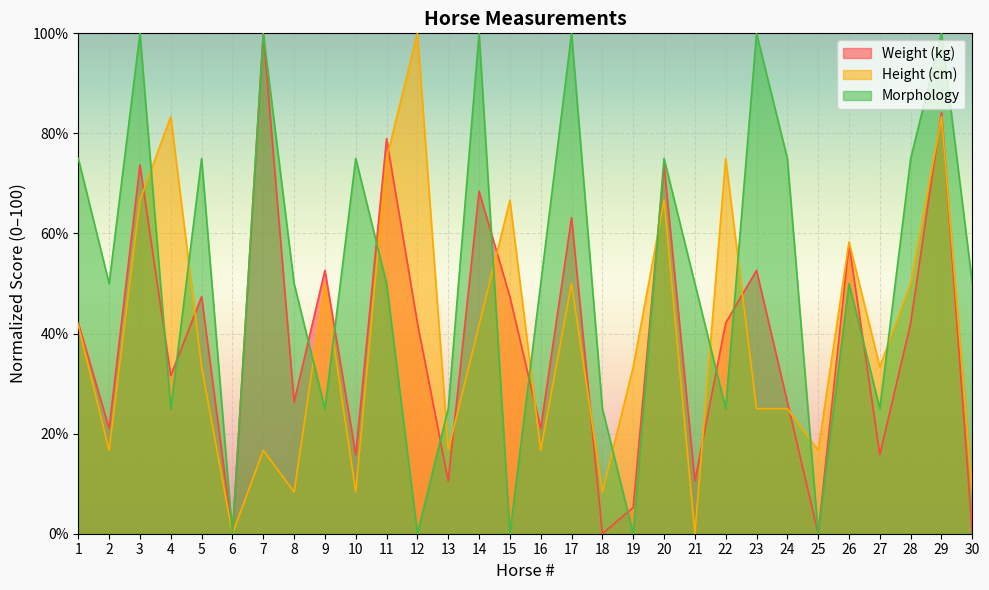

True or false: Morphology and Height (cm) cross at least once.

True